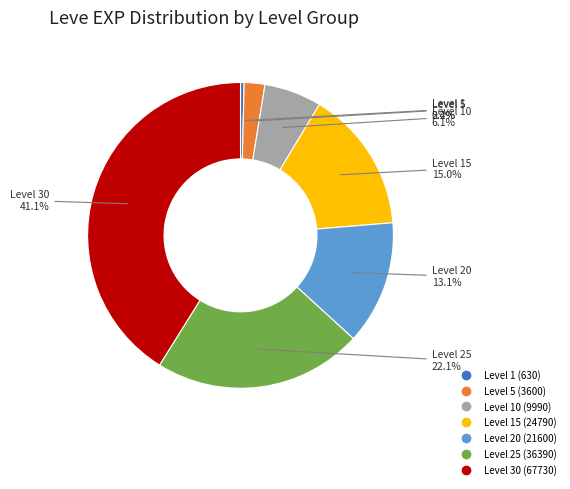

Is there any slice that represents more than half of the pie?

No